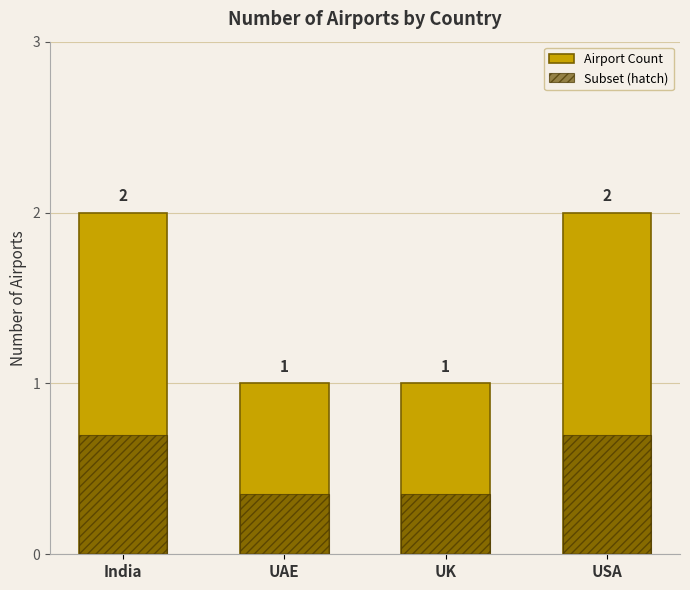

What is the sum of the Subset (hatch) values at USA and UAE?

1.0